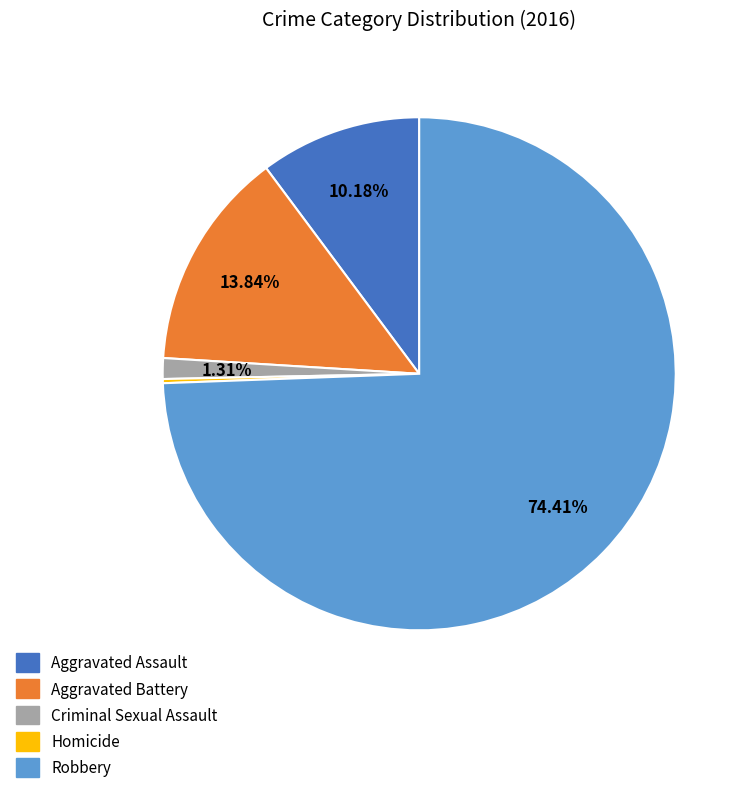

True or false: Aggravated Assault accounts for 1% of the total.

False